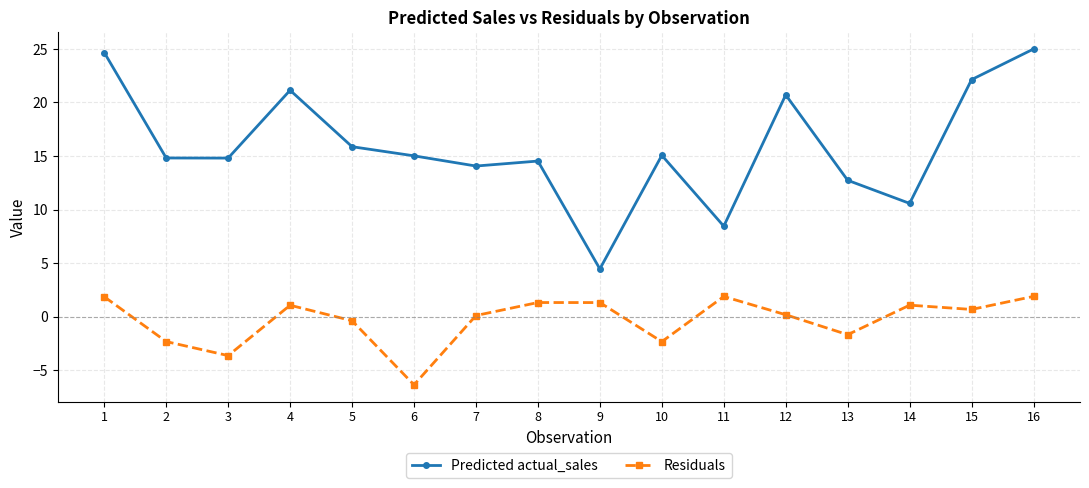

List the series in order of their peak value, highest first.

Predicted actual_sales, Residuals